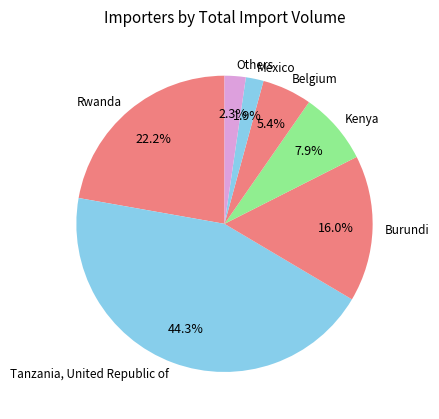

Is there any slice that represents more than half of the pie?

No